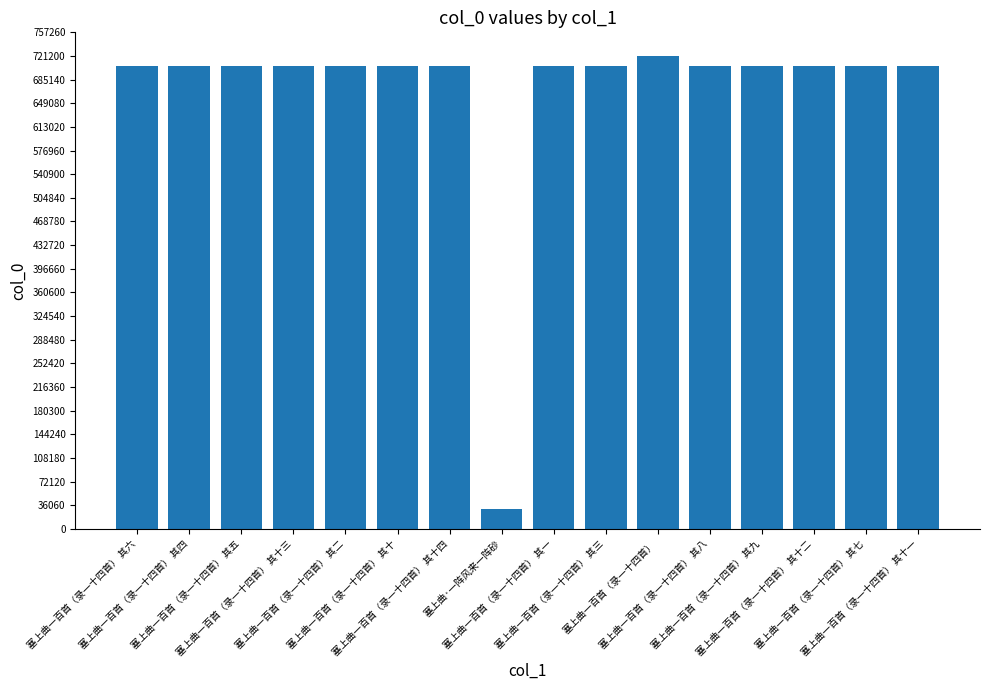

What position from the left is 塞上曲一百首（录一十四首） 其十二?

14